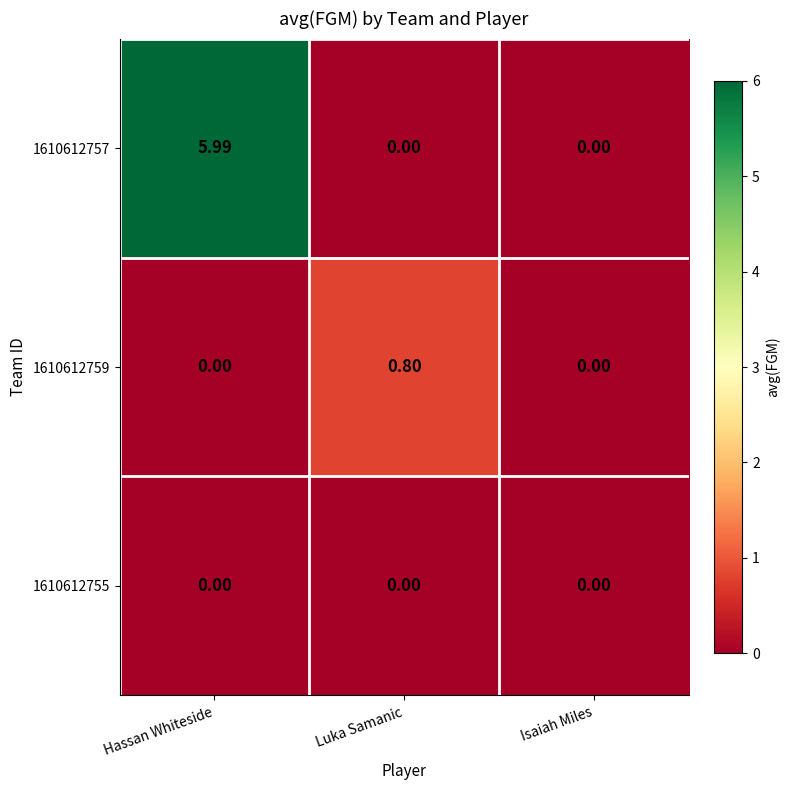

At which label does 1610612757 reach its peak?

Hassan Whiteside